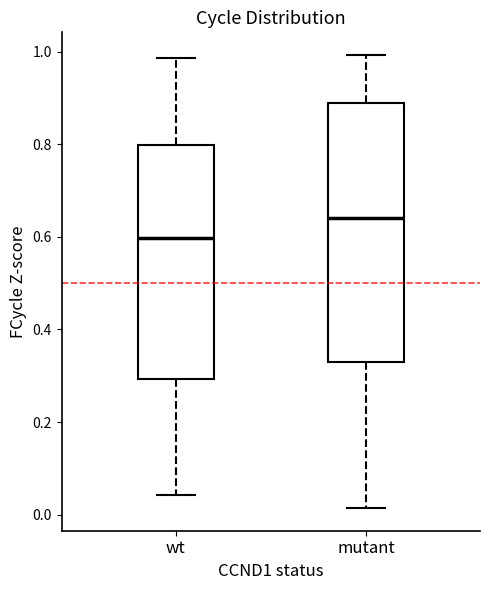

Reading left to right, transcribe this box plot: for each box, give where its median line is, the range the box spans, and where its two whiskers end, as read against the y-axis. The values are not printed on the chart, so give them approximately, as read against the axis.

wt: median 0.60, box 0.30 to 0.80, whiskers 0.04 to 0.98
mutant: median 0.64, box 0.32 to 0.88, whiskers 0.02 to 1.00